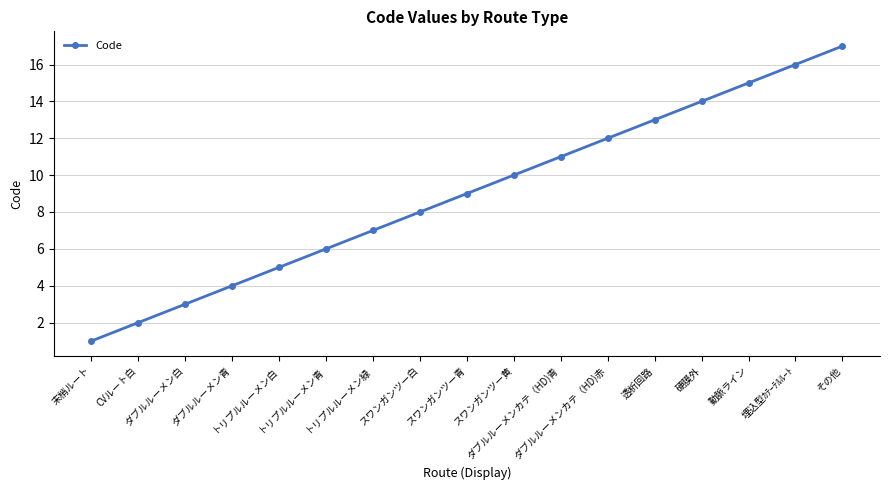

Does the chart have visible grid lines?

Yes